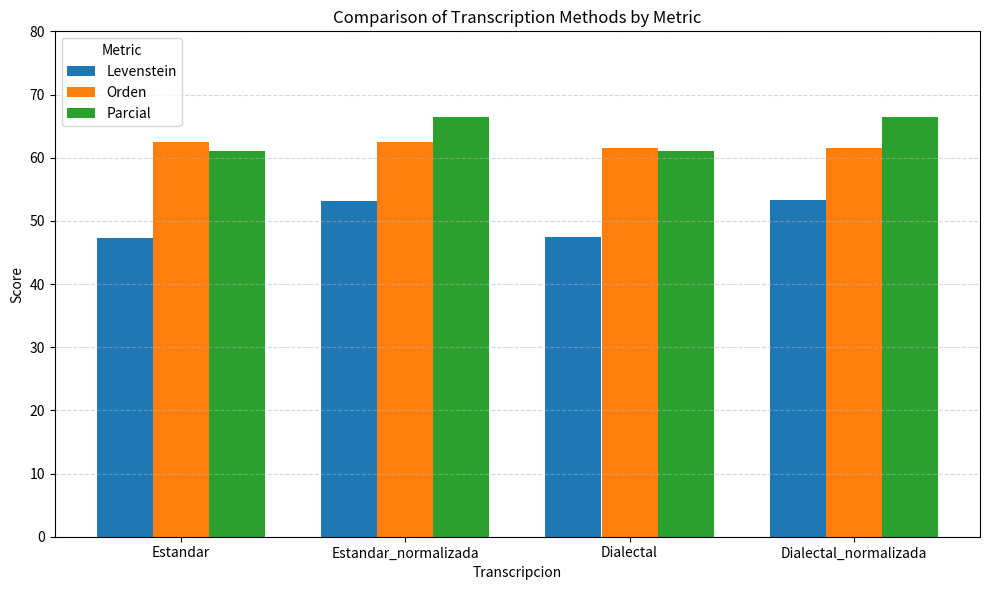

What is the maximum value shown in the chart?

66.4